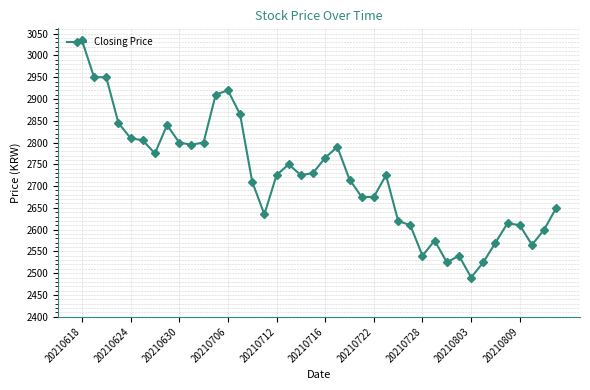

What is the sum of all values?

108755